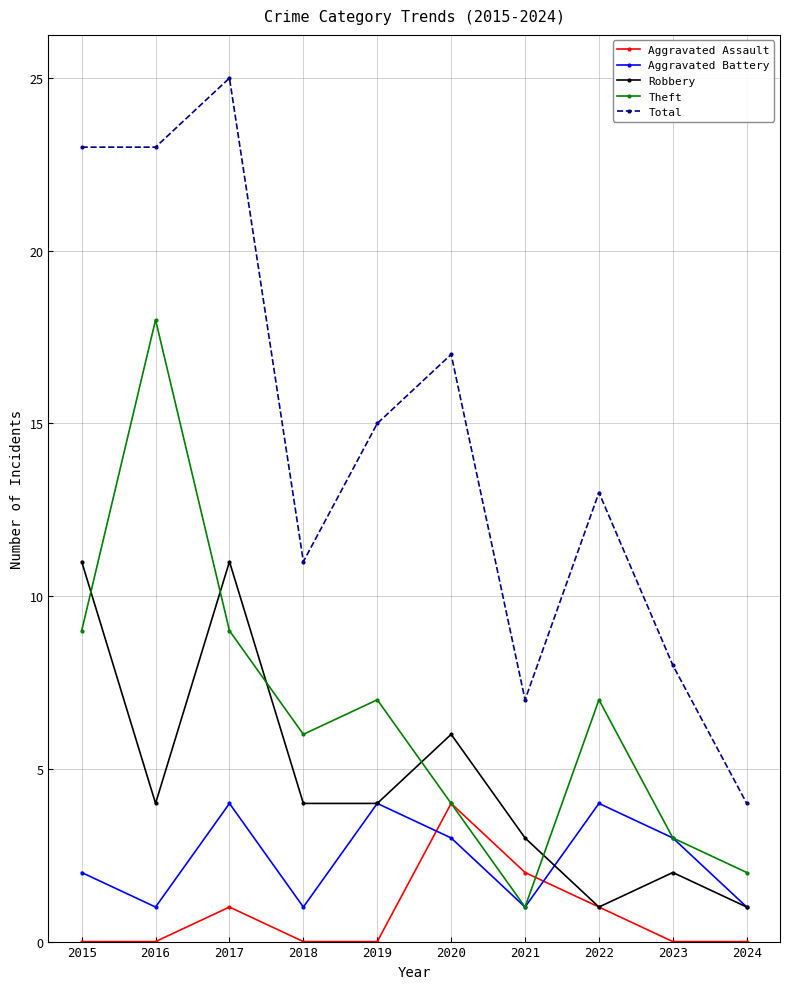

What is the sum of all Theft values?

66